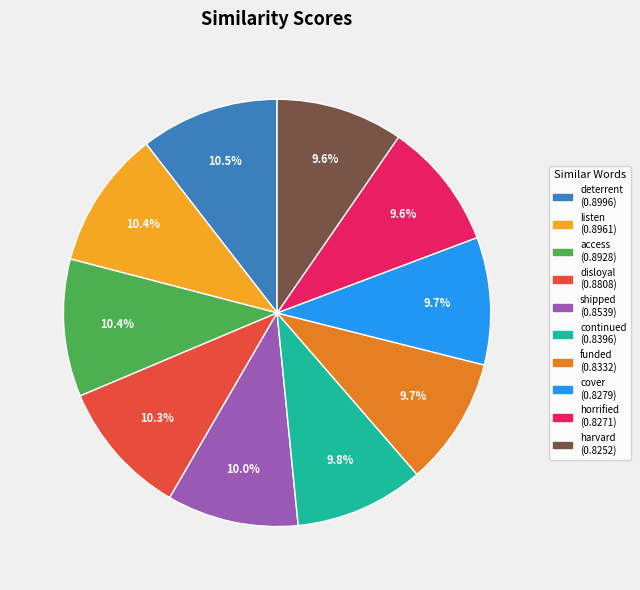

Combined, do harvard (0.8252) and deterrent (0.8996) account for over 50%?

No